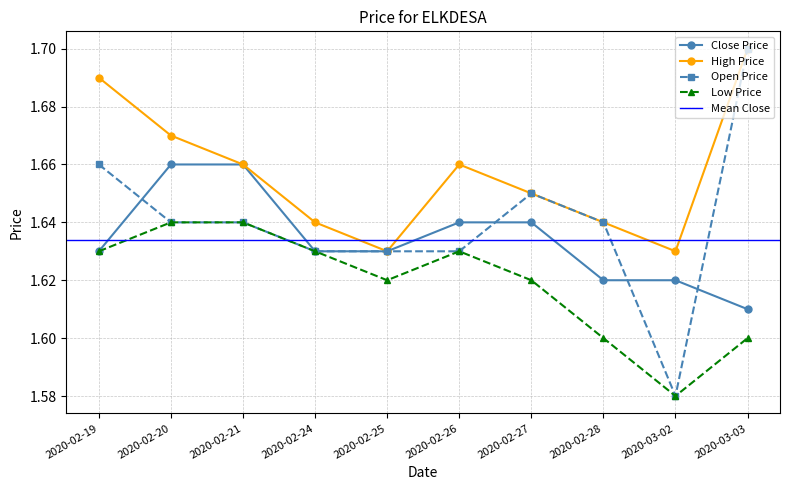

At which label is Open Price closest to 1?

2020-03-02